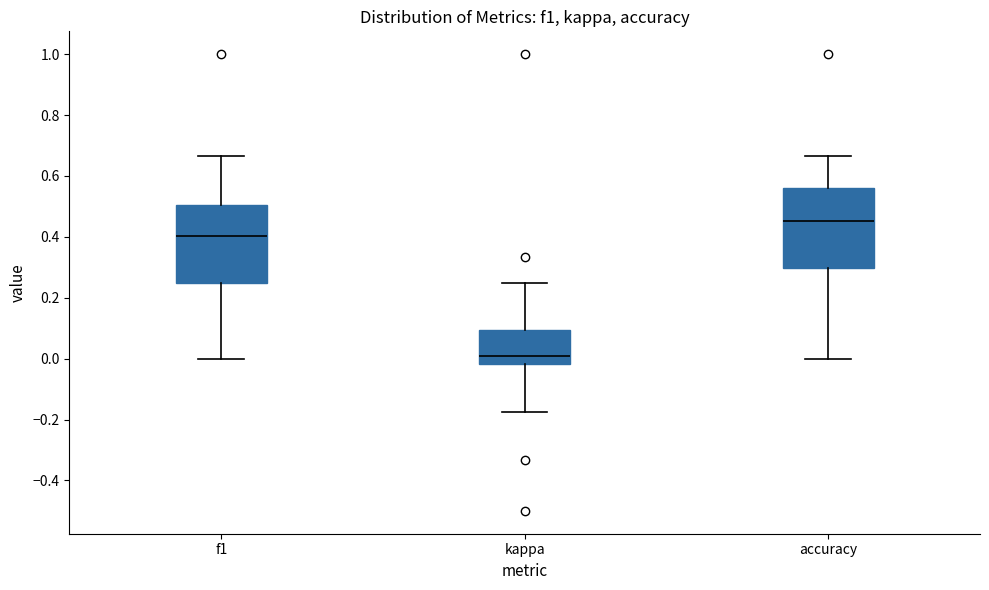

Which box's median line is the lowest?

kappa